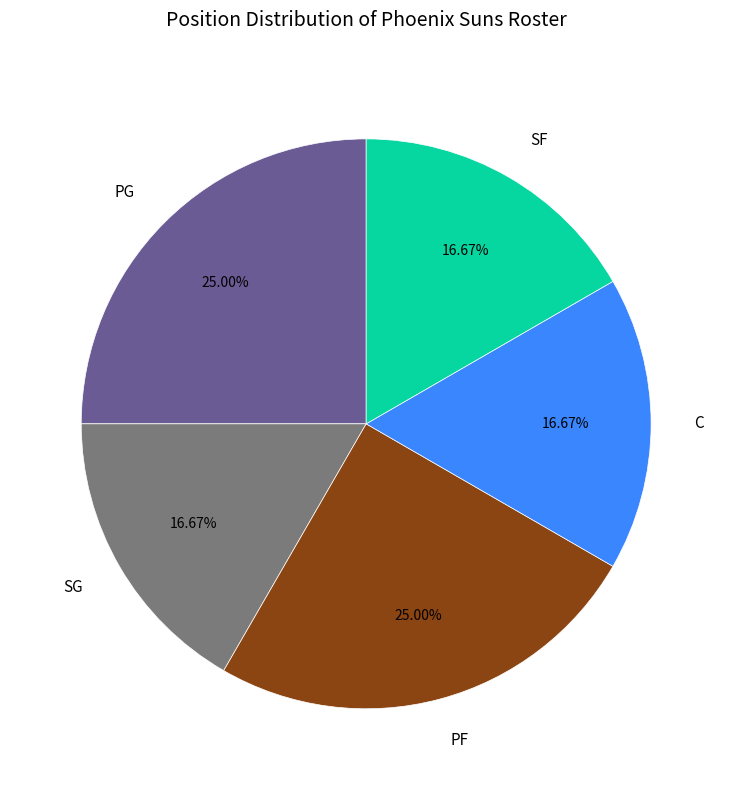

Is it true that PG is 25% of the pie?

True